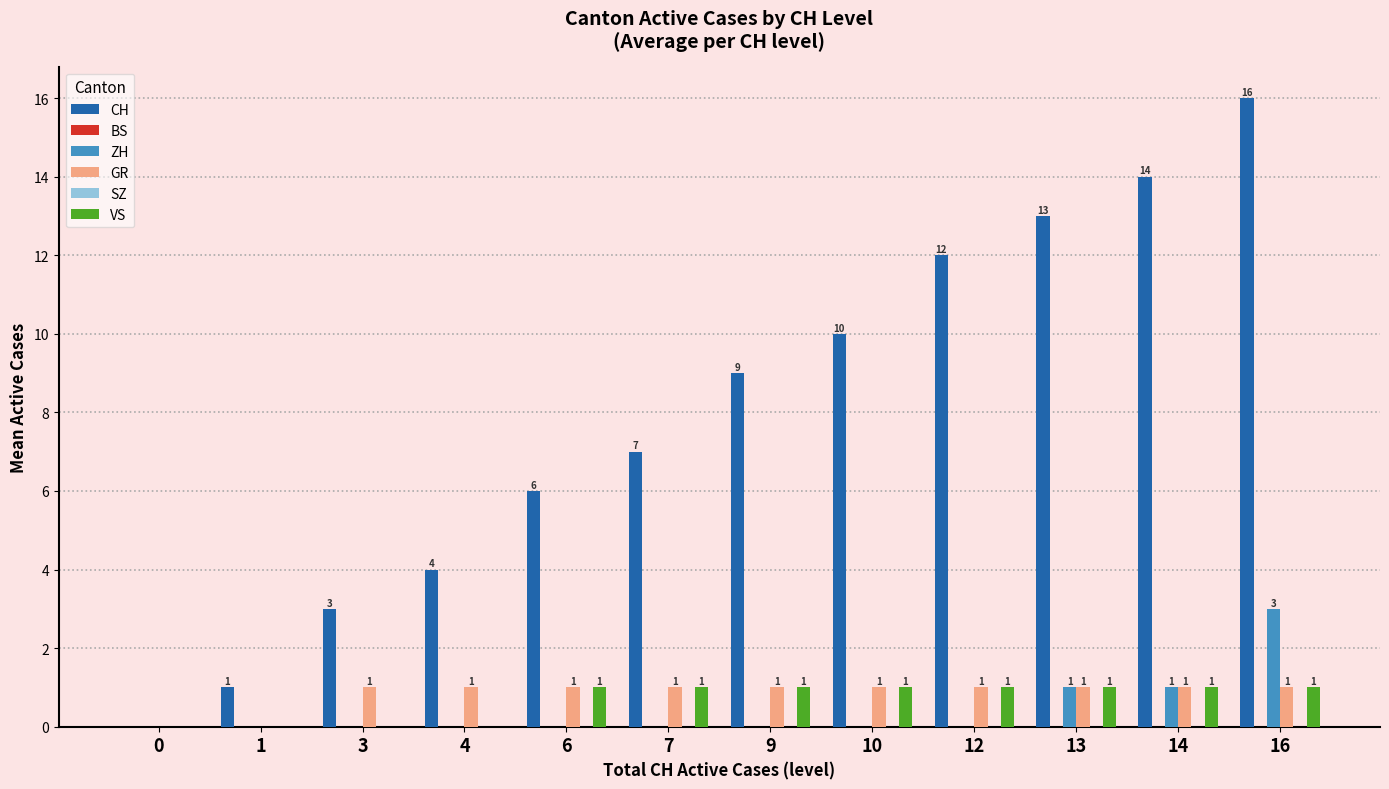

What is the total value across all series at 3?

4